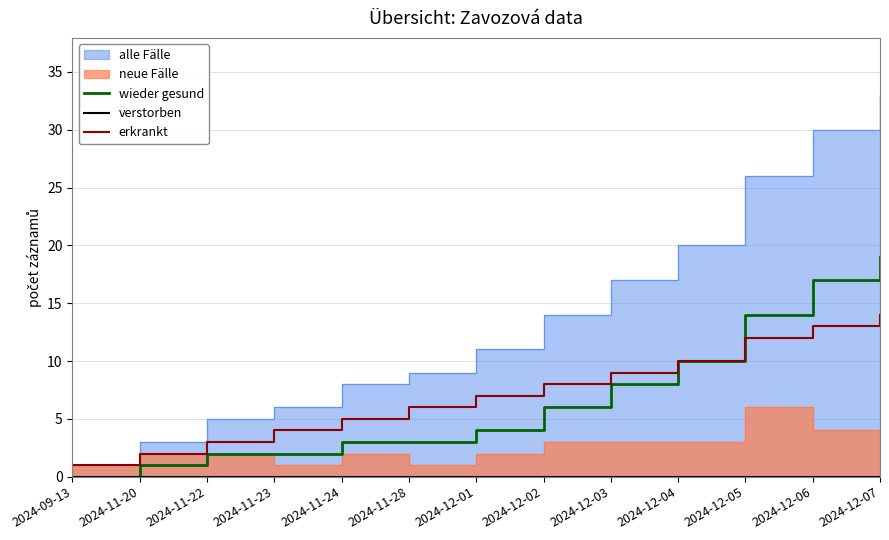

Where is erkrankt nearest to the value 7?

2024-12-01